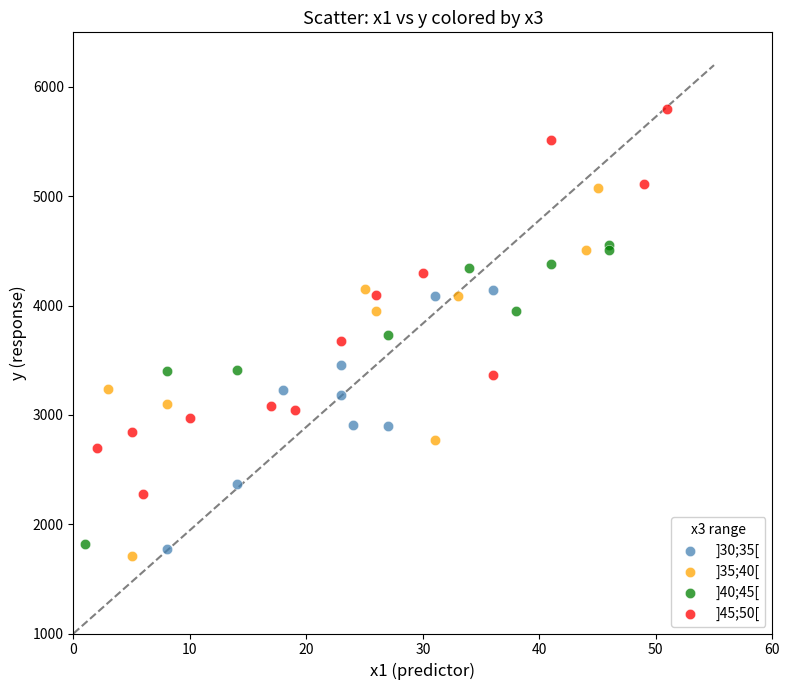

Which series reaches the maximum Y coordinate?

]45;50[